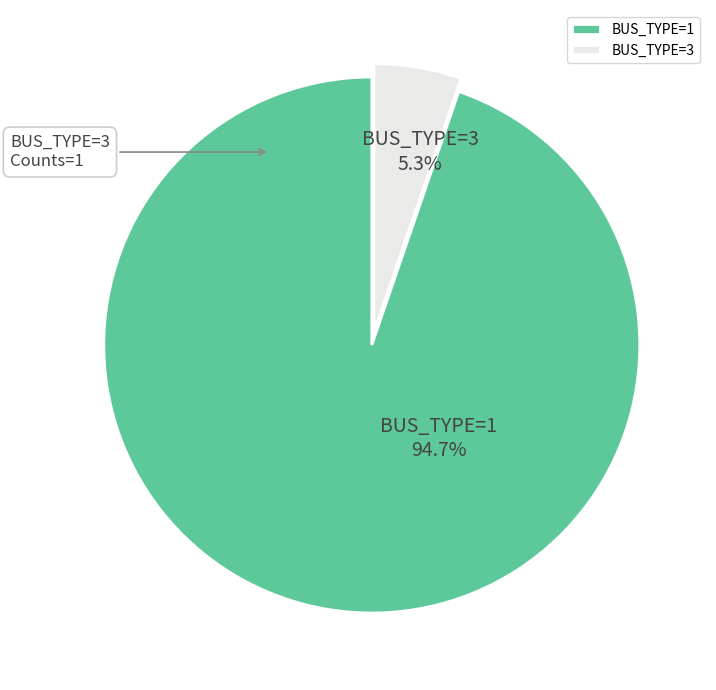

Which slice is the largest?

BUS_TYPE=1